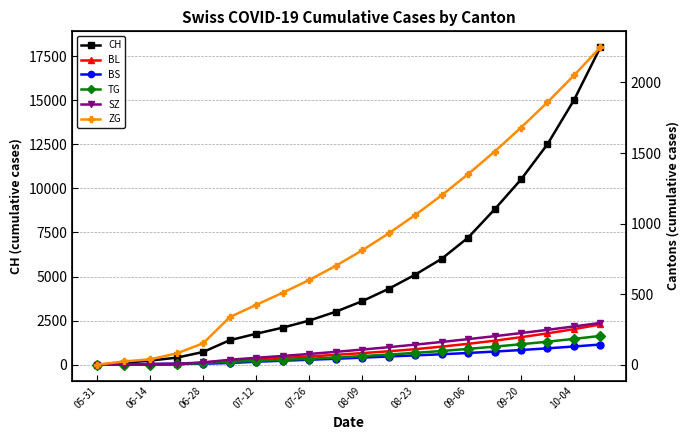

List the series in order of their peak value, highest first.

CH, ZG, SZ, BL, TG, BS